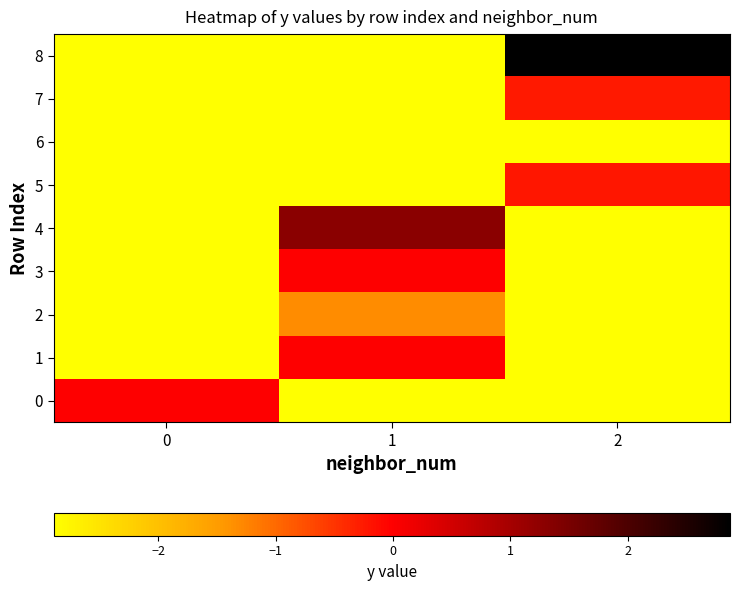

What is the difference between the highest and lowest values at 0?

2.9